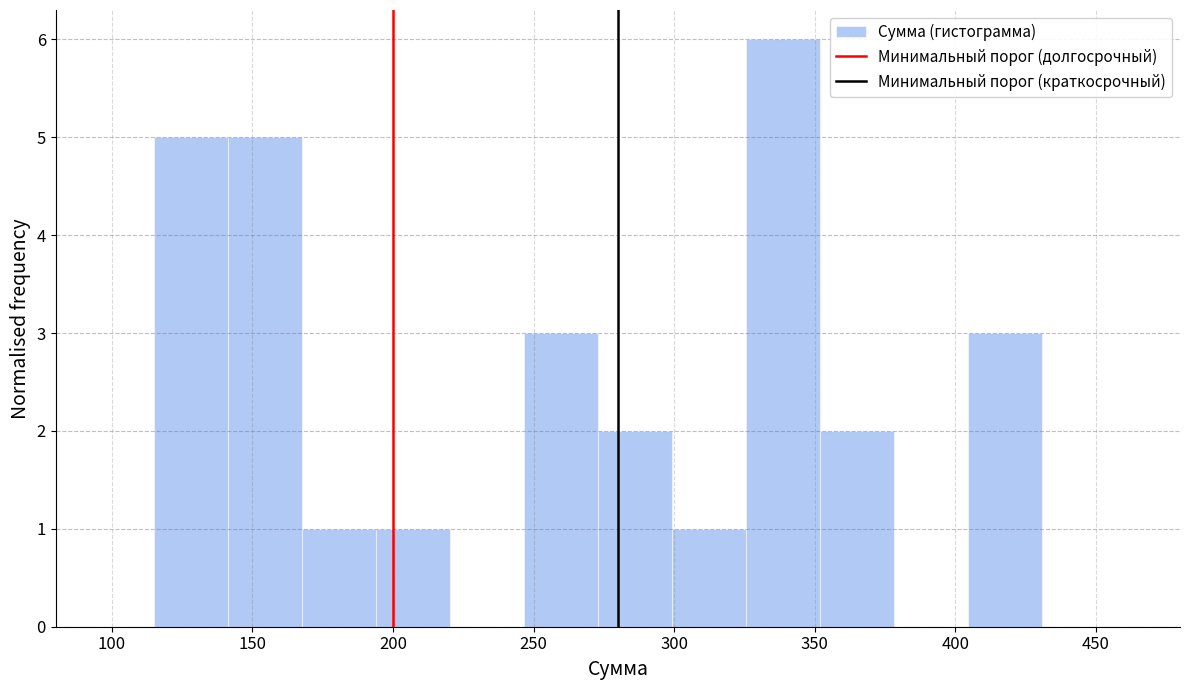

Which range on the x-axis has the tallest bar?

325 to 350